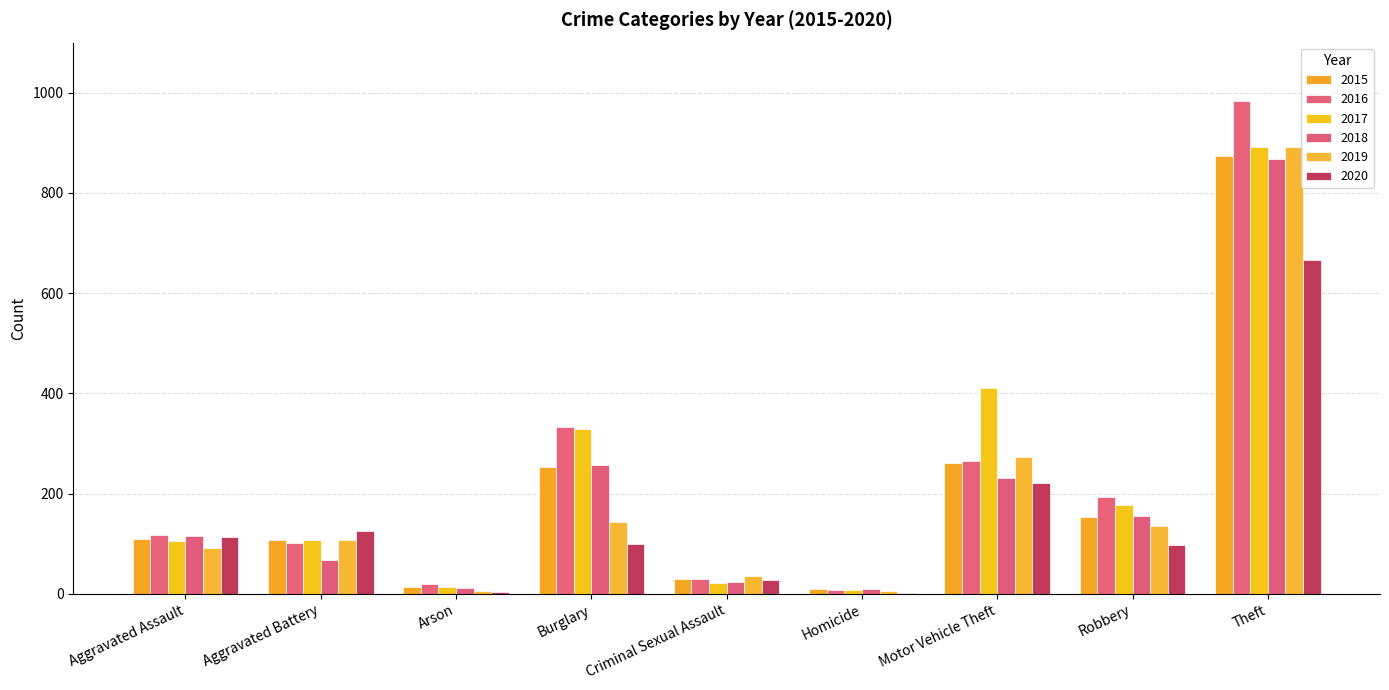

How many groups of bars are there?

9